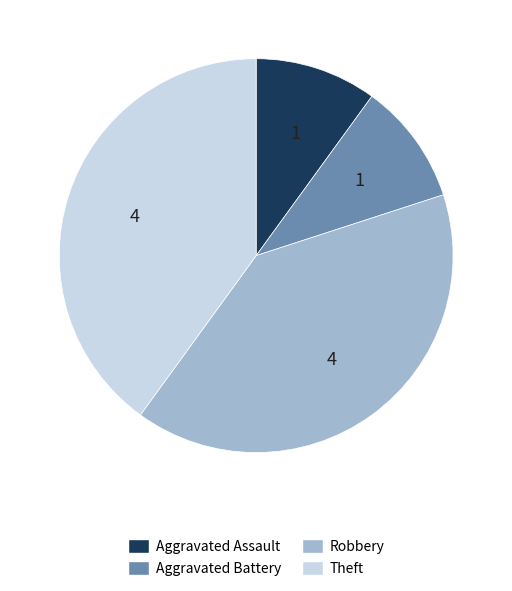

Is there any slice that represents more than half of the pie?

No